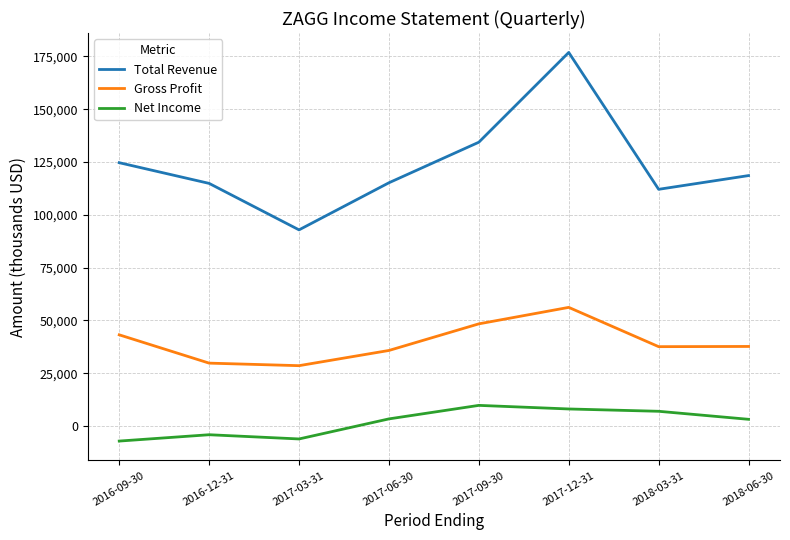

True or false: Net Income and Gross Profit cross at least once.

False